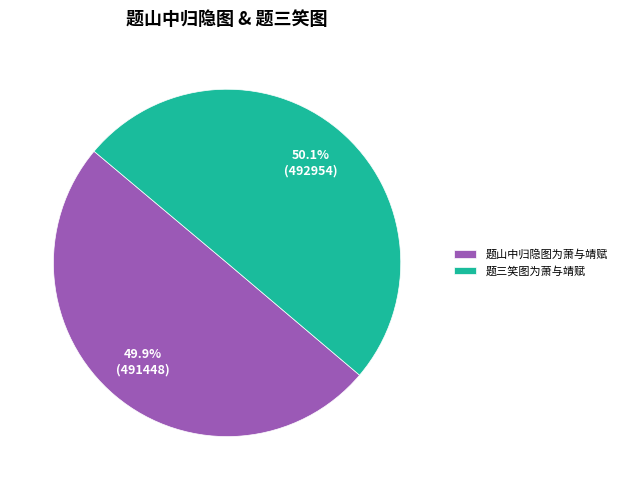

What is the total percentage of 题山中归隐图为萧与靖赋 and 题三笑图为萧与靖赋?

100.0%